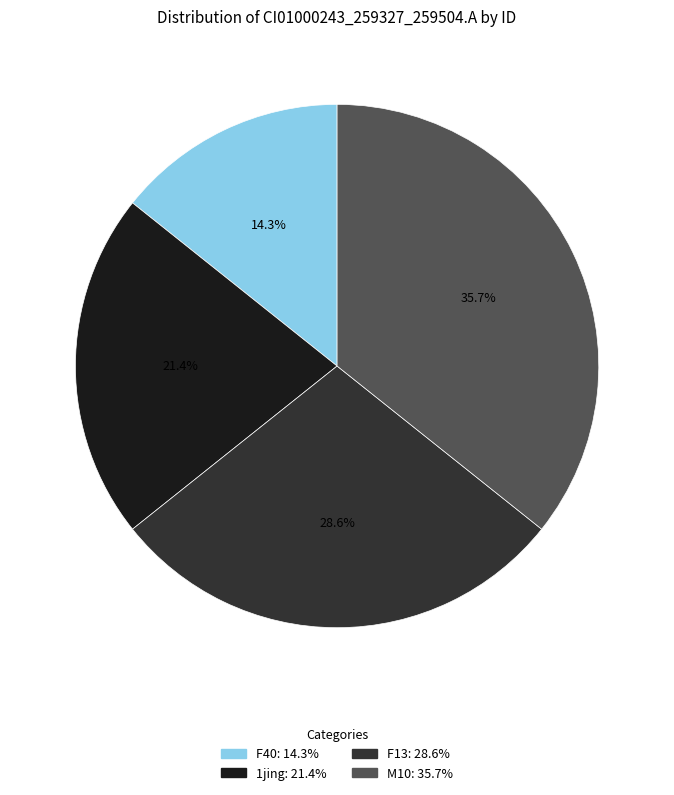

To the nearest percent, what is the difference between the largest and smallest slice percentages?

21%